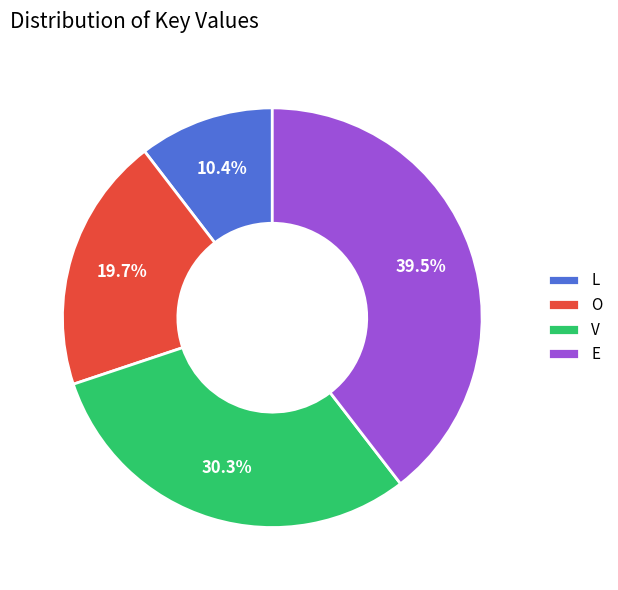

Is the sum of L and O greater than half?

No